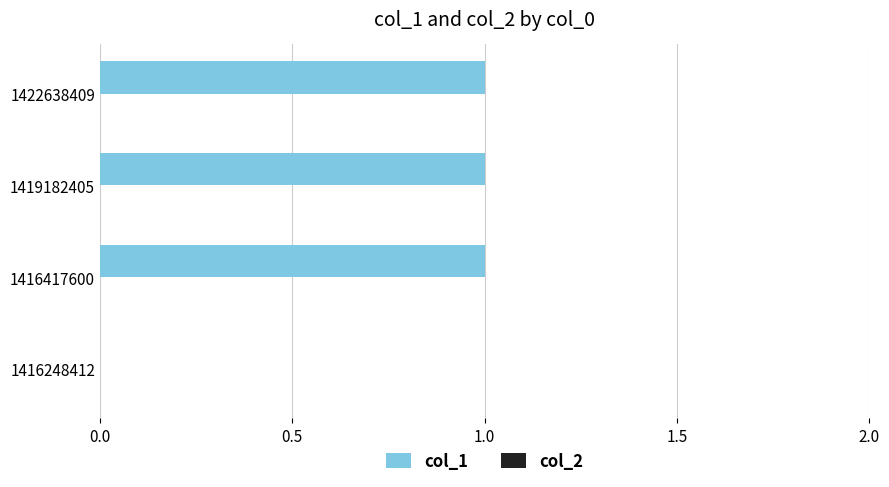

Reading top to bottom, extract all data points from this chart.

1422638409=1	1419182405=1	1416417600=1	1416248412=0